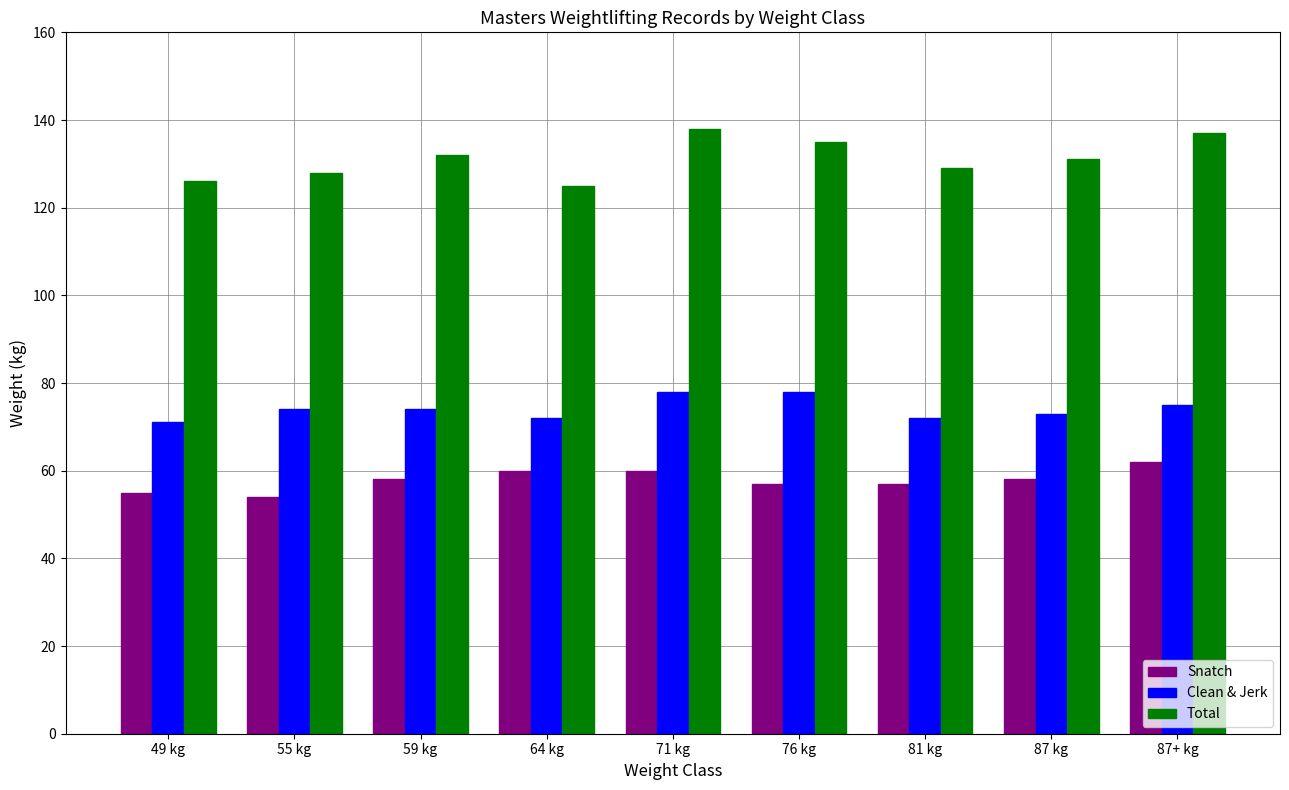

Reading left to right, extract all data points from this chart.

Snatch: 49 kg=55	55 kg=54	59 kg=58	64 kg=60	71 kg=60	76 kg=57	81 kg=57	87 kg=58	87+ kg=62
Clean & Jerk: 49 kg=71	55 kg=74	59 kg=74	64 kg=72	71 kg=78	76 kg=78	81 kg=72	87 kg=73	87+ kg=75
Total: 49 kg=126	55 kg=128	59 kg=132	64 kg=125	71 kg=138	76 kg=135	81 kg=129	87 kg=131	87+ kg=137